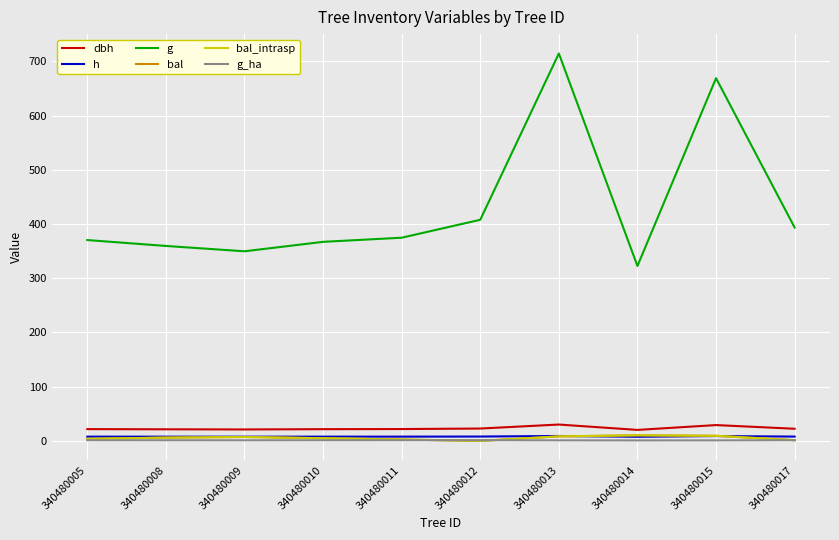

How many lines are shown in the chart?

6